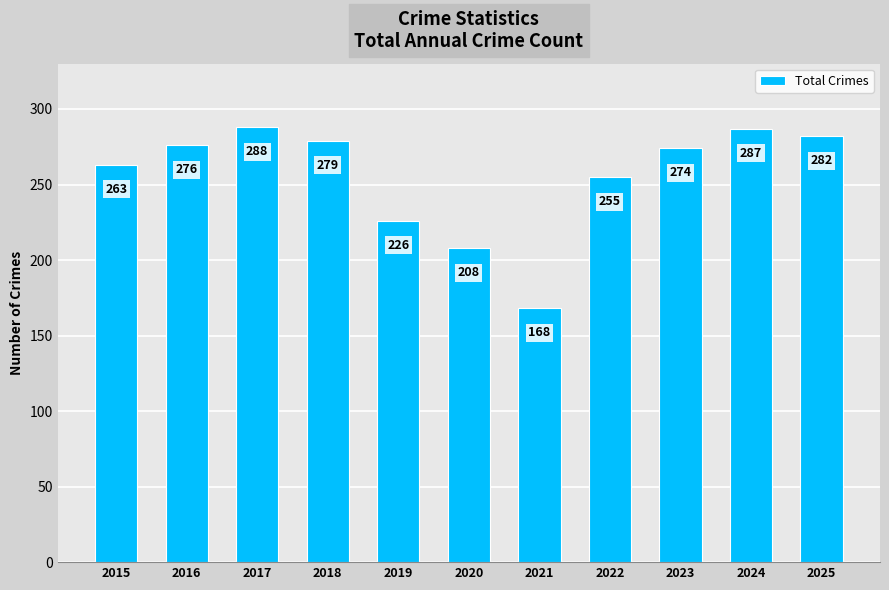

What is the minimum value shown in the chart?

168